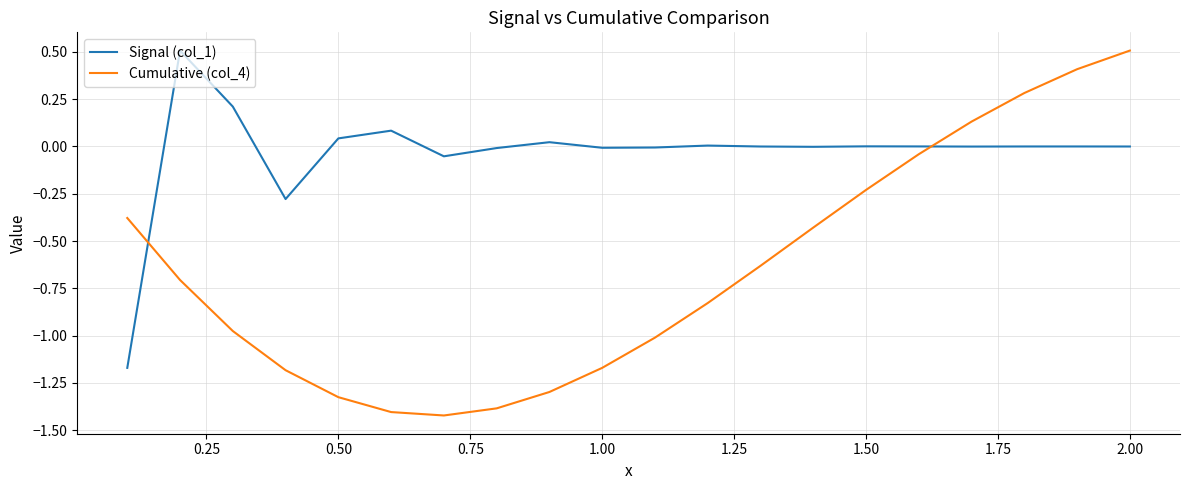

What is the difference between the maximum and minimum values in the Signal (col_1) series?

1.7